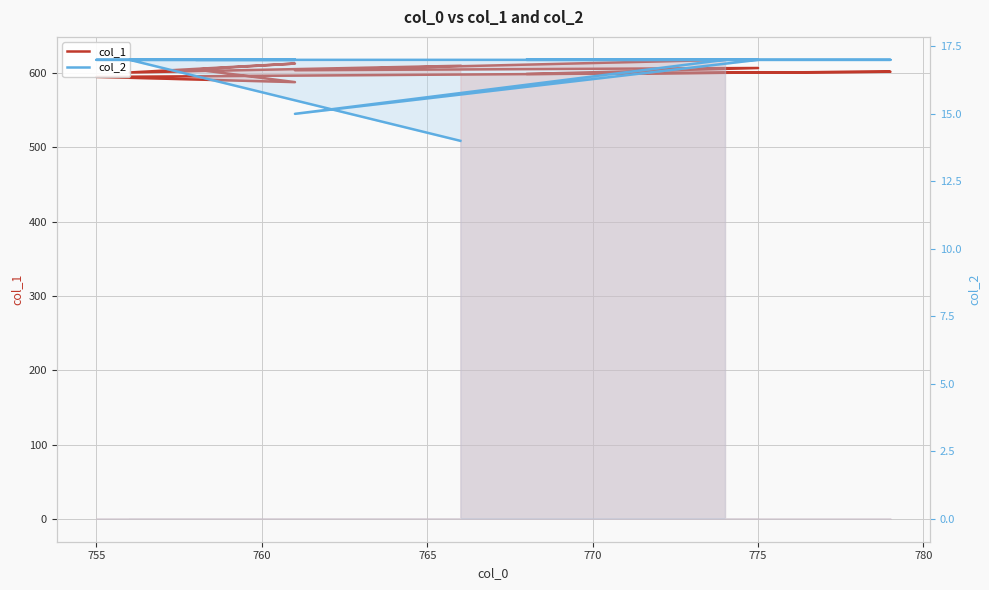

True or false: col_1 and col_2 intersect in this chart.

False